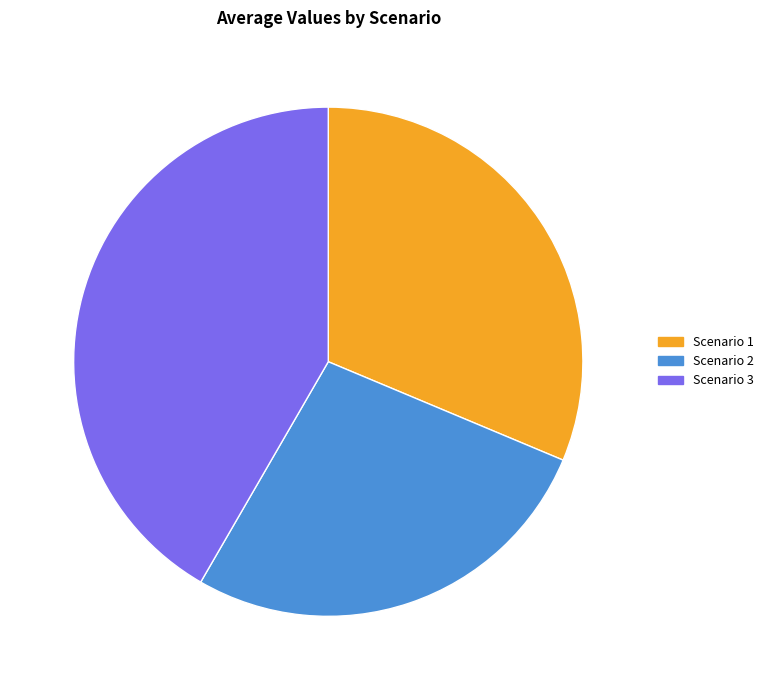

Does any single category account for the majority?

No